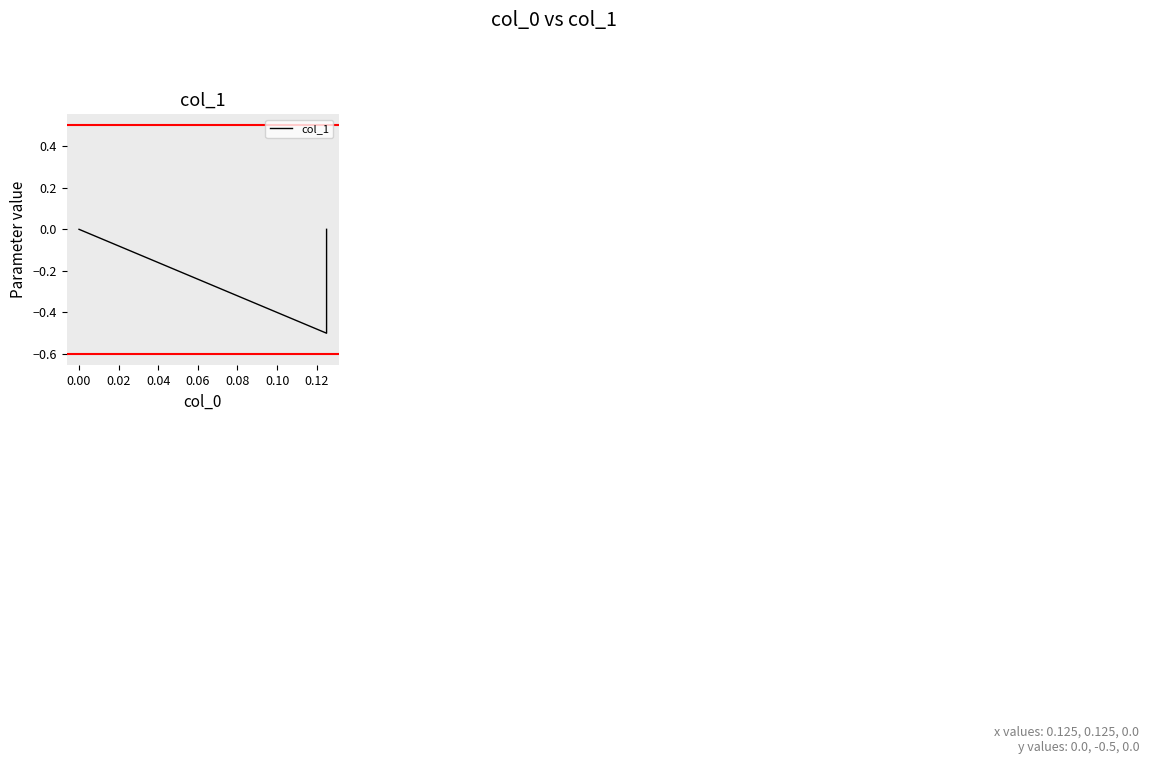

Reading left to right, what are all the values shown in this chart?

0.0	-0.5	0.0